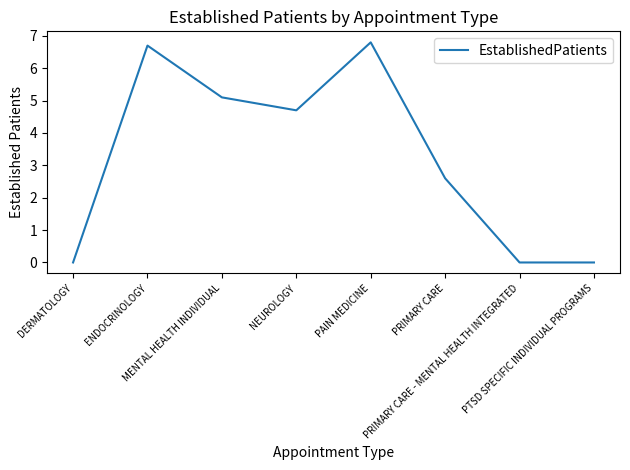

What is the sum of all values?

25.9